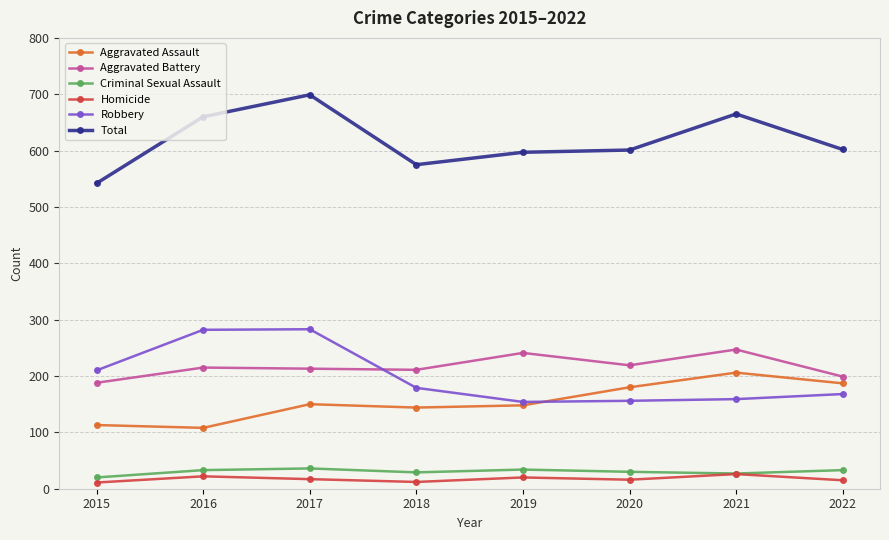

At which category is the sum across all series the highest?

2017